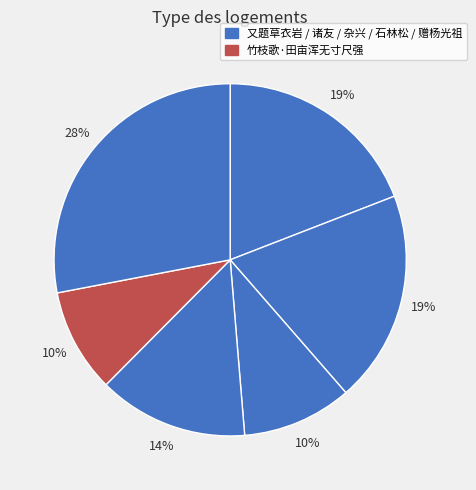

How many segments does this pie chart have?

6